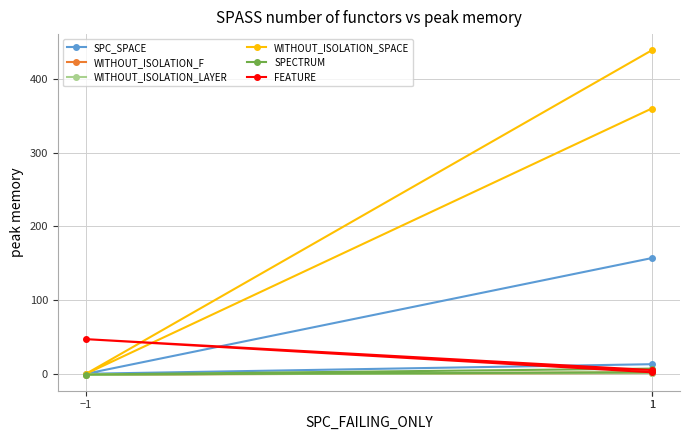

At which category is the sum across all series the highest?

1